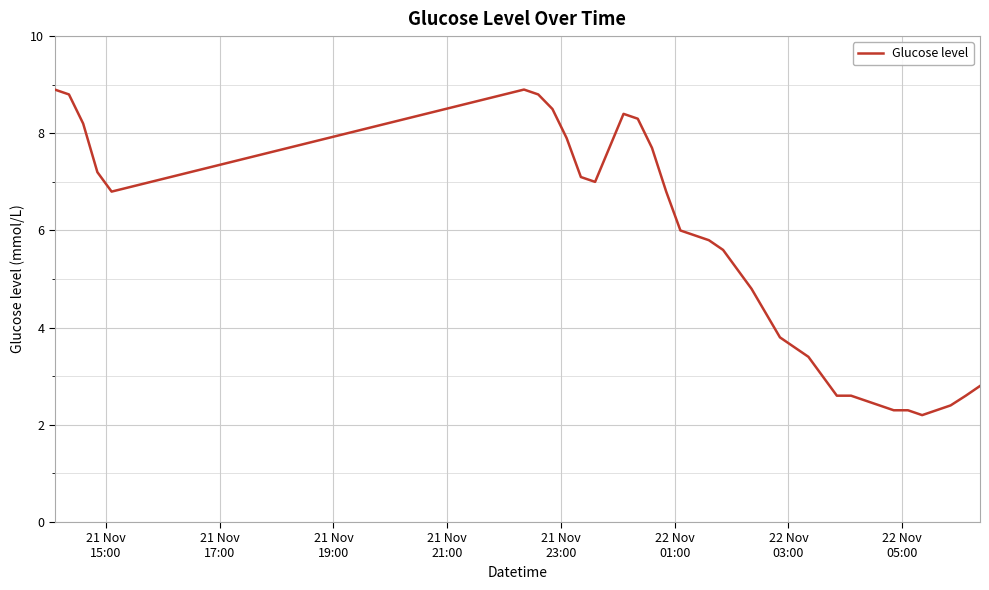

What is the difference between the second highest and minimum values?

6.7